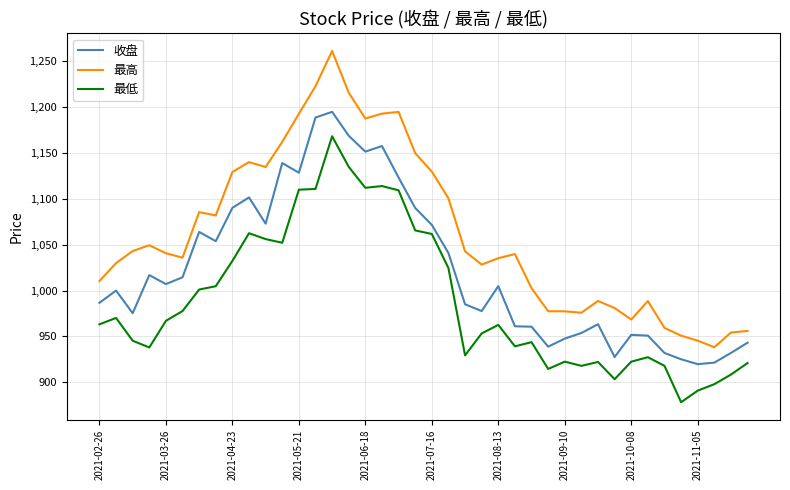

Count the number of categories in the chart.

40